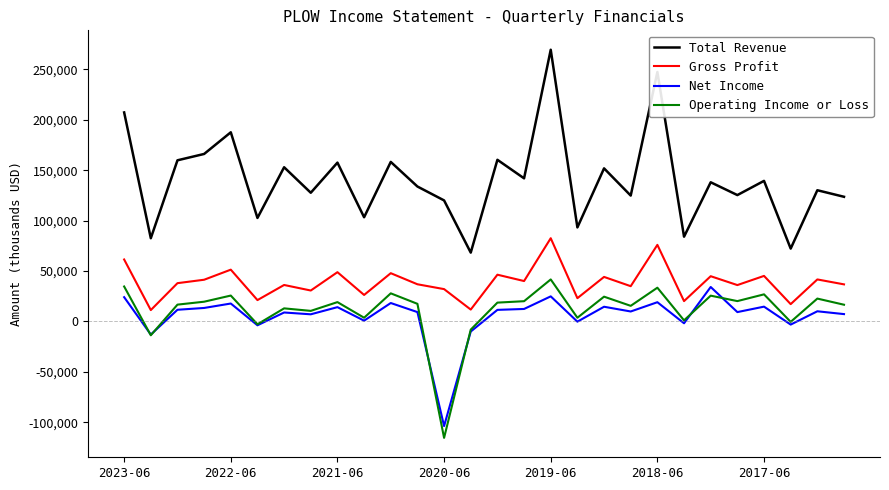

What is the highest value of the Net Income series?

34100